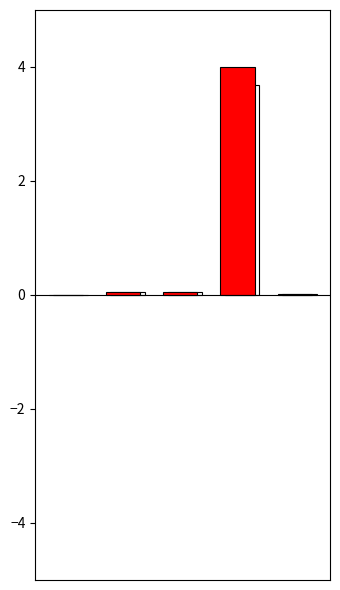

Reading left to right, list all the values displayed in this chart.

0=0.0	1=0.1	2=0.1	3=4.0	4=0.0